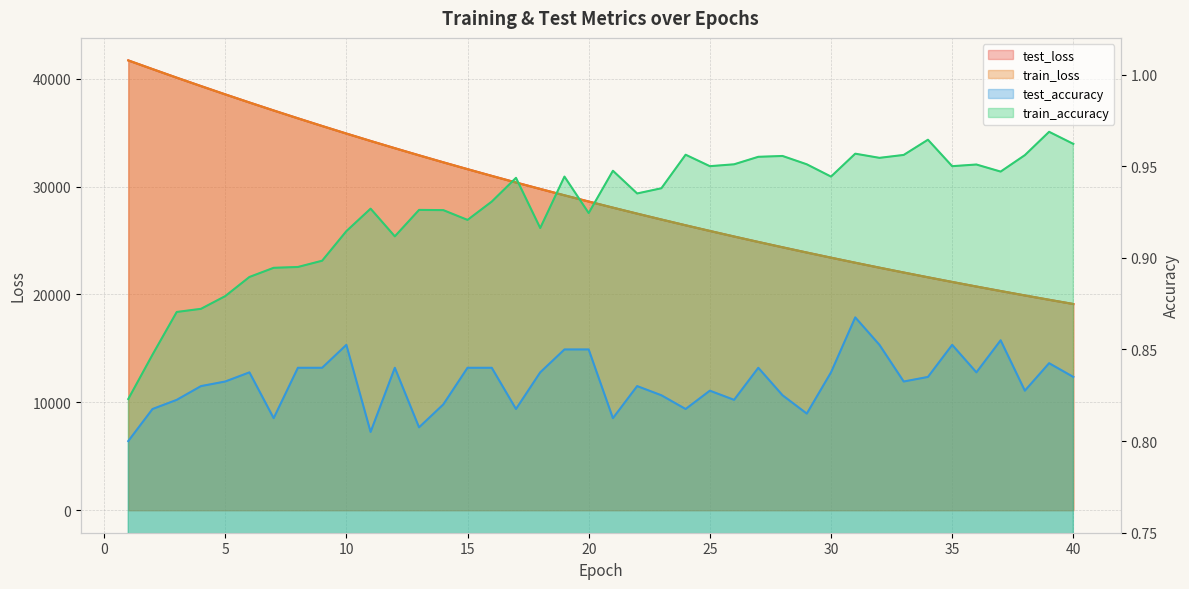

Which series changed the most between 17 and 32?

test_loss